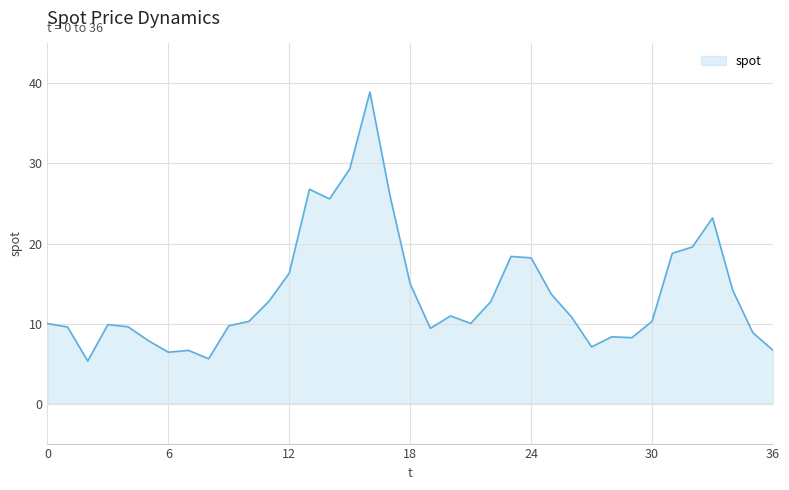

What is the difference between the maximum and minimum values?

33.6